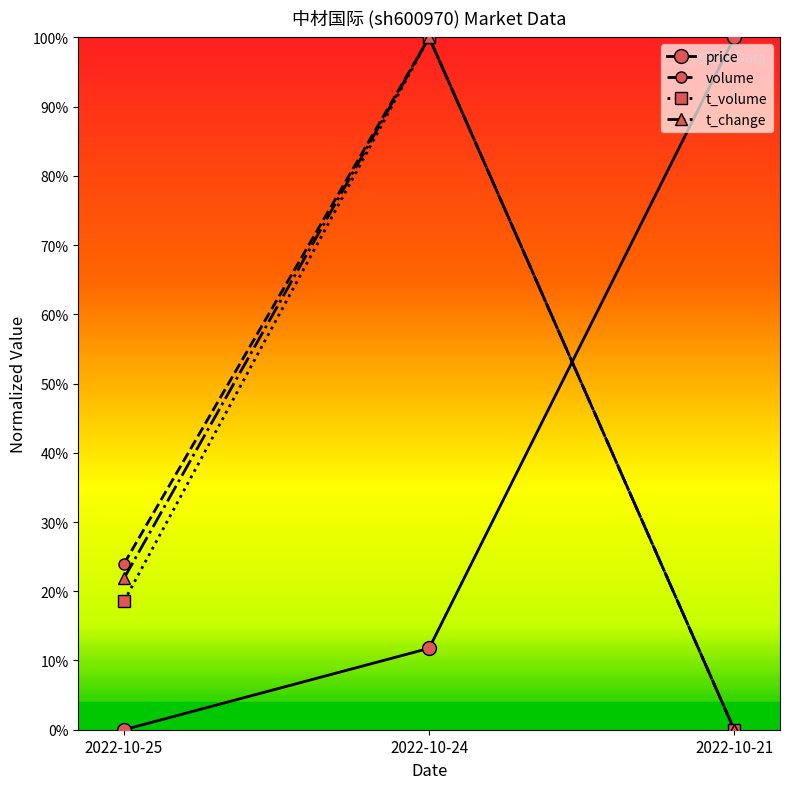

Reading left to right, extract all data points from this chart.

price: 2022-10-25=0.0	2022-10-24=0.1	2022-10-21=1.0
volume: 2022-10-25=0.2	2022-10-24=1.0	2022-10-21=0.0
t_volume: 2022-10-25=0.2	2022-10-24=1.0	2022-10-21=0.0
t_change: 2022-10-25=0.2	2022-10-24=1.0	2022-10-21=0.0